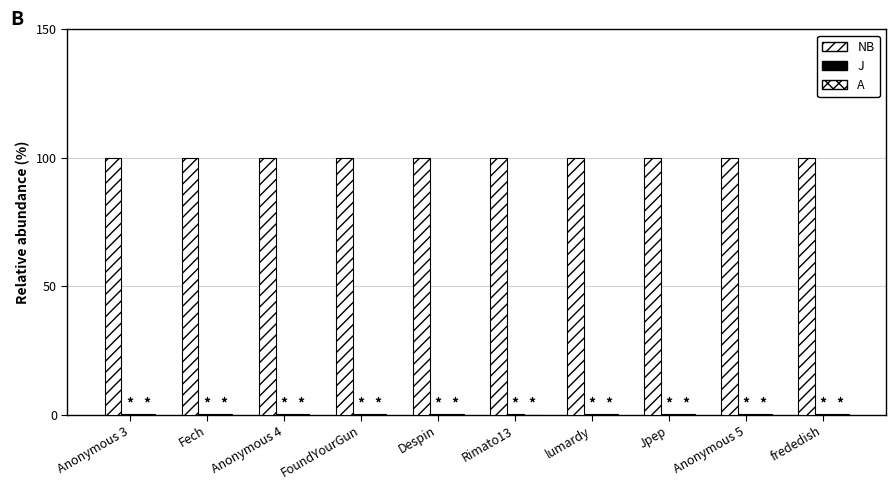

Which series has the widest spread of values?

J